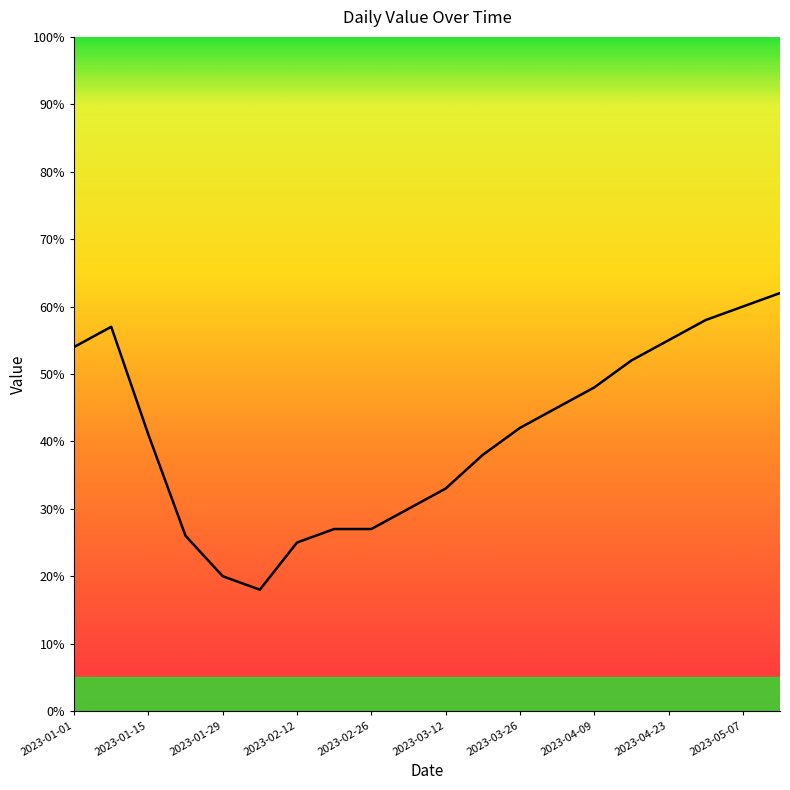

What is the greatest value displayed?

62